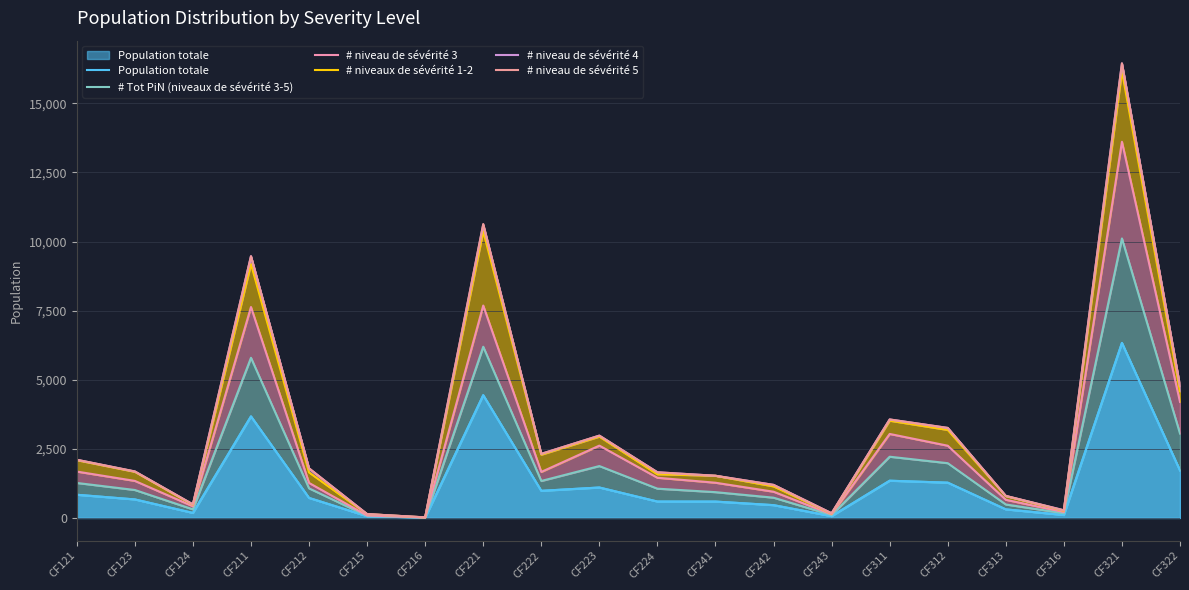

Which series has the widest spread of values?

# niveau de sévérité 4